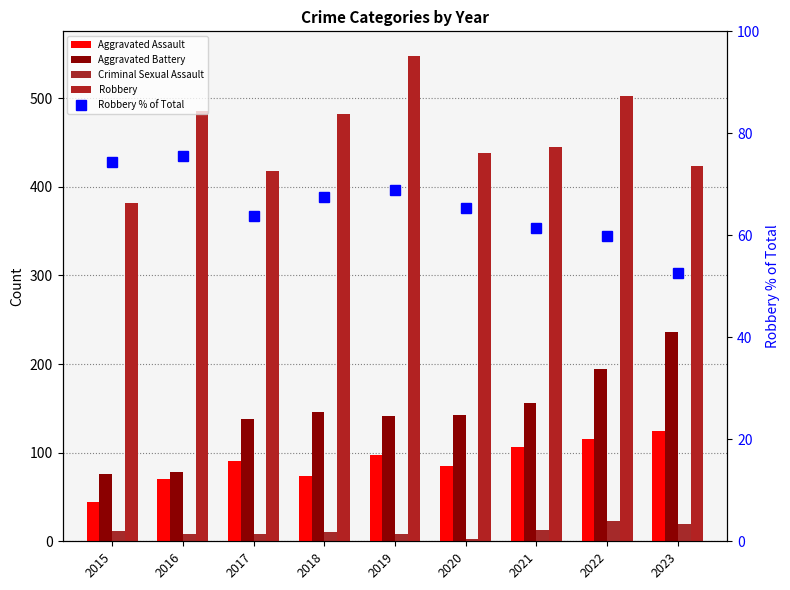

True or false: Criminal Sexual Assault has a value of 8.0 at 2017.

True